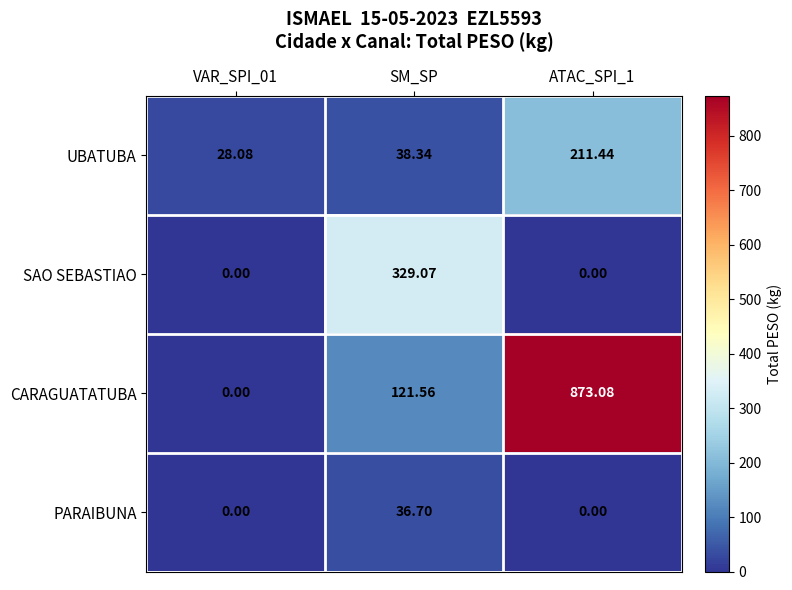

At SM_SP, list the series in order from largest to smallest.

SAO SEBASTIAO, CARAGUATATUBA, UBATUBA, PARAIBUNA